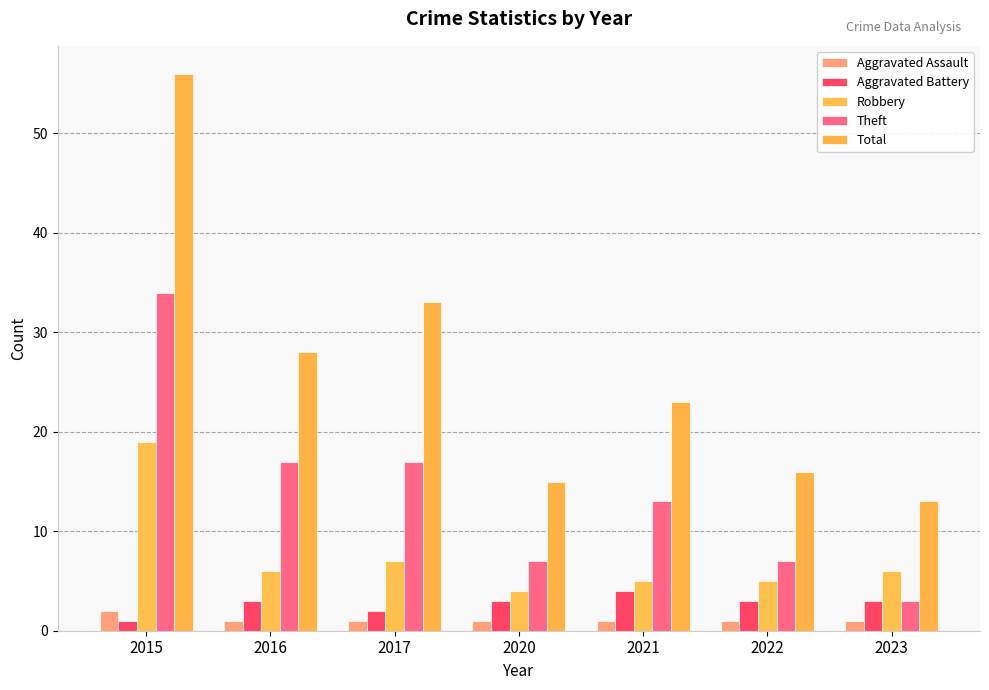

What is the sum of all Total values?

184